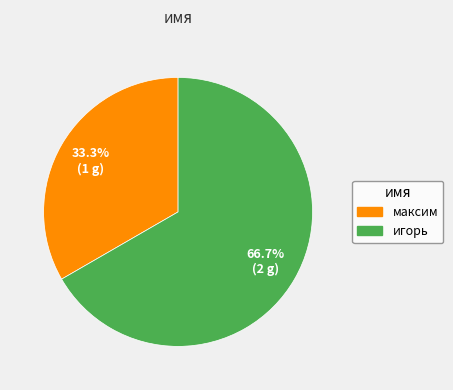

True or false: максим accounts for 33% of the total.

True